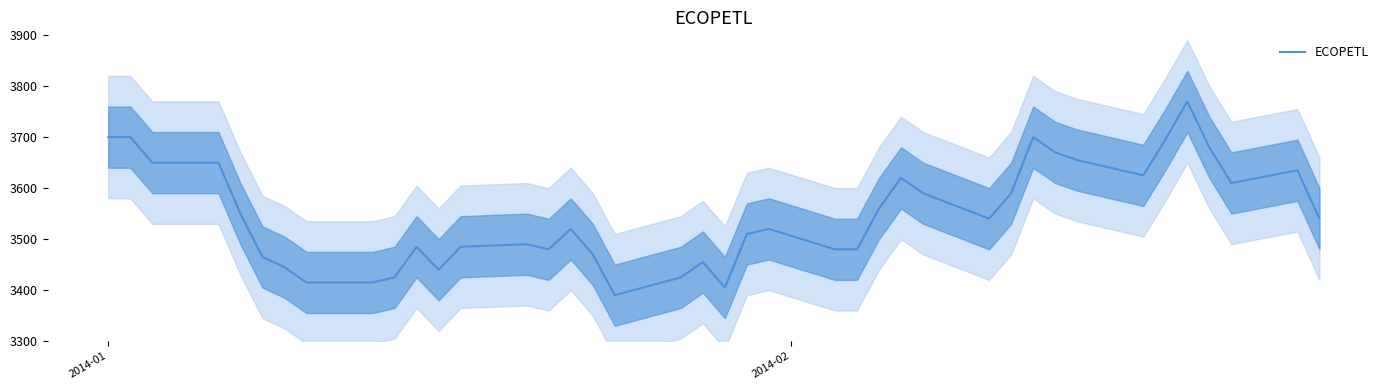

What is the minimum value for ECOPETL?

3390